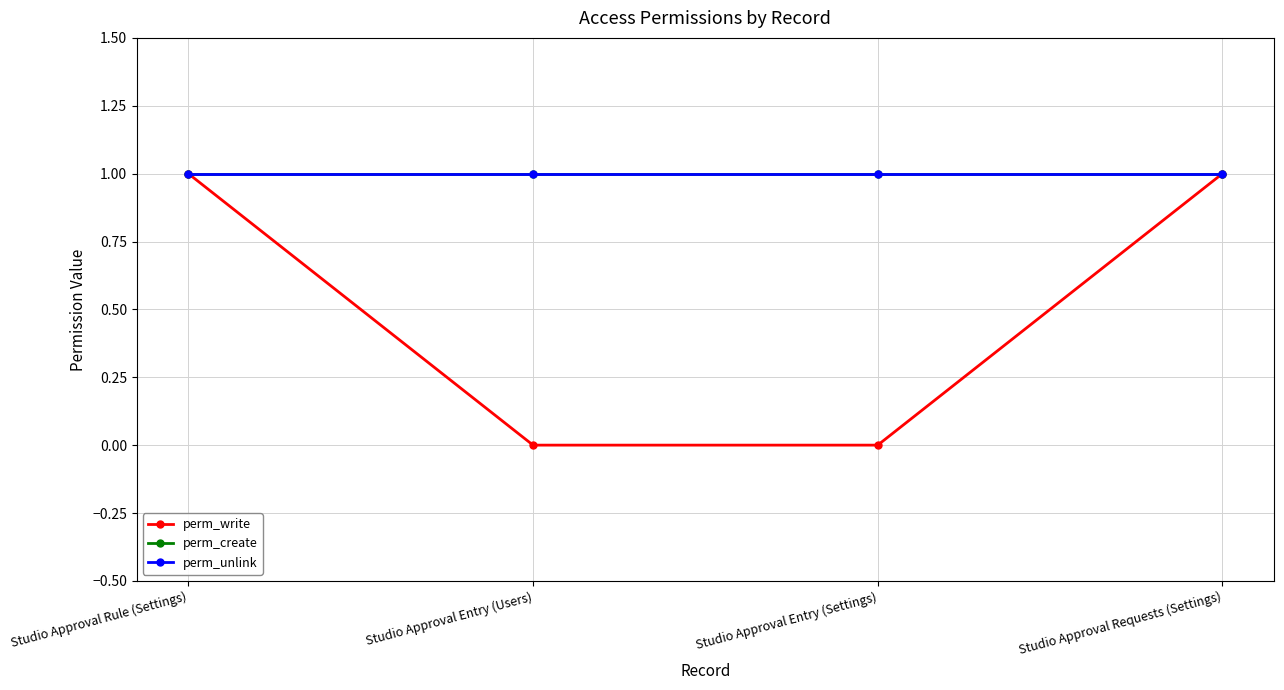

Rank the categories by perm_create value from highest to lowest.

Studio Approval Rule (Settings), Studio Approval Entry (Users), Studio Approval Entry (Settings), Studio Approval Requests (Settings)